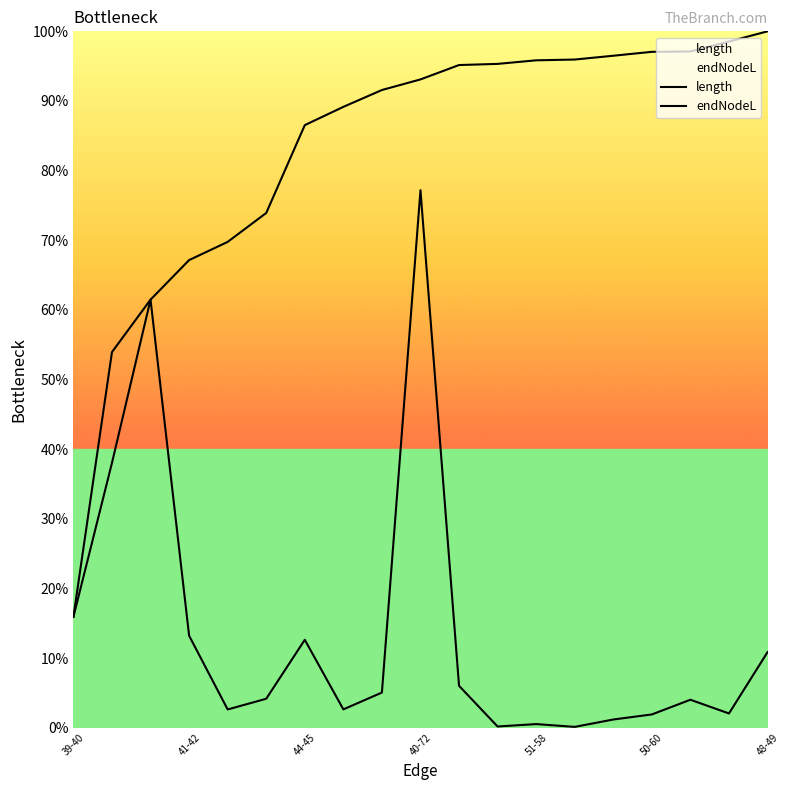

Rank the series by their maximum value, from lowest to highest.

length, endNodeL